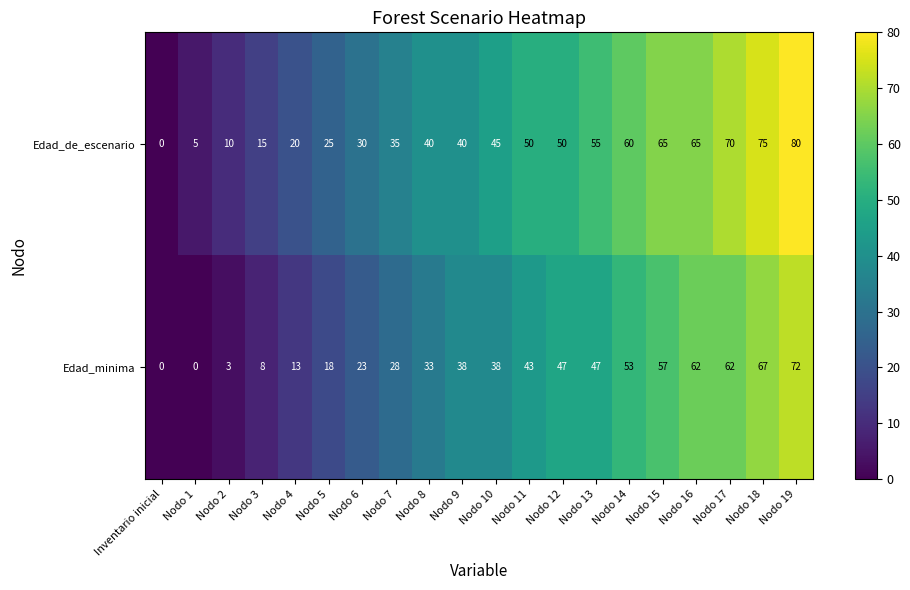

What is the difference between the Edad_de_escenario values at Nodo 1 and Inventario inicial?

5